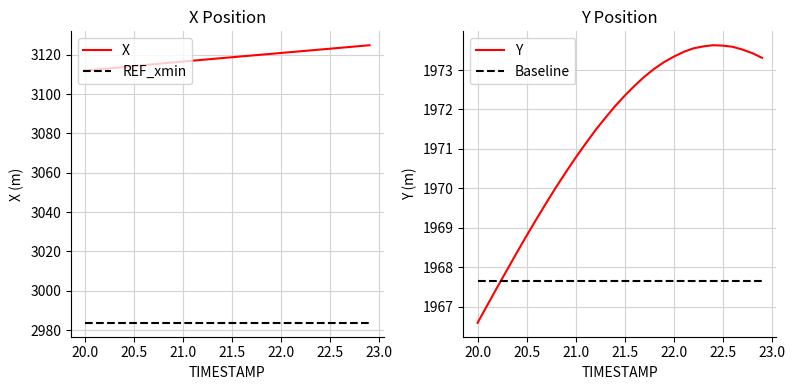

At how many categories does at least one series exceed 3013?

30